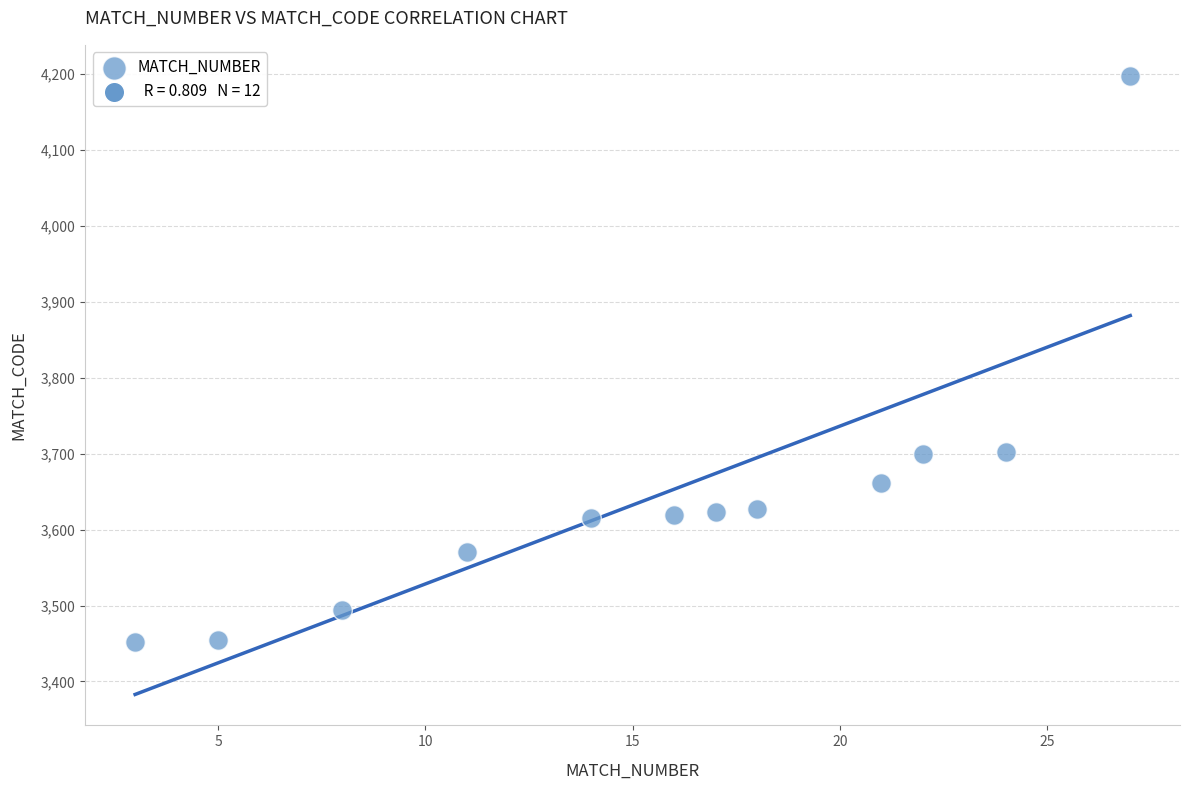

What is the range of X values (max minus min)?

24